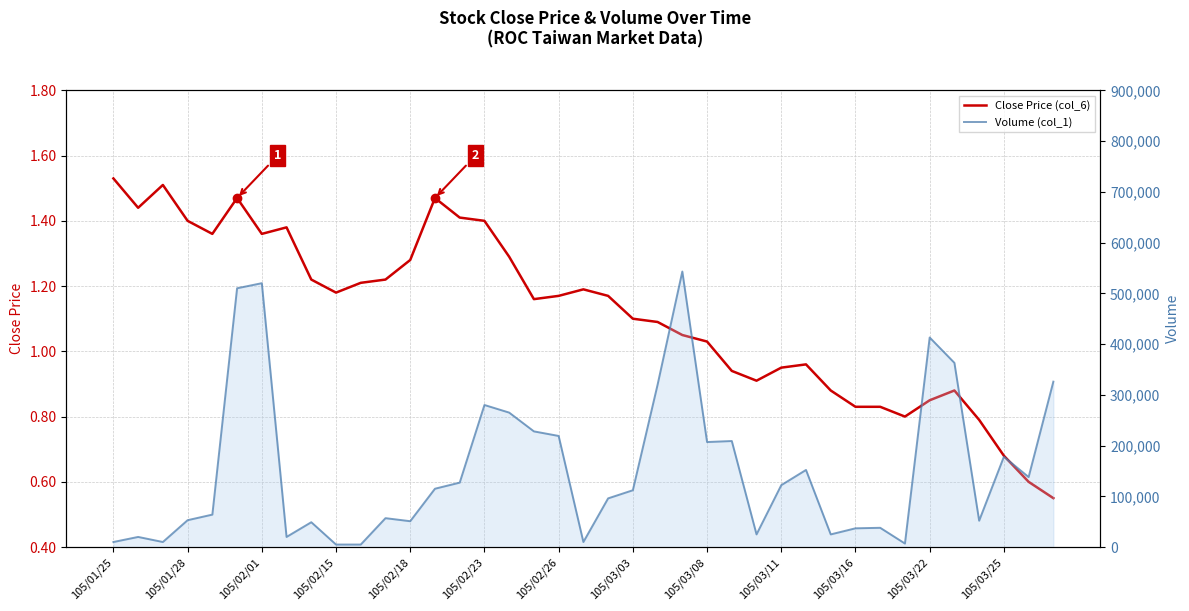

At which label does Close Price first exceed 1?

105/01/25